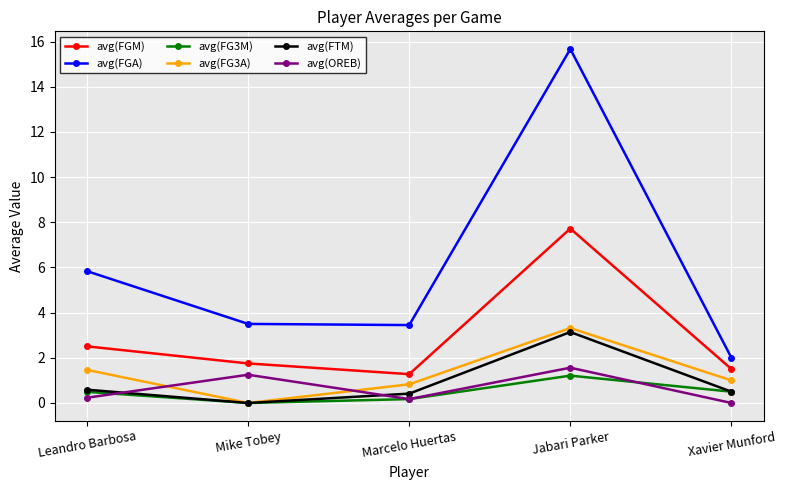

What is the value of the avg(FG3M) point at the 1st from the left?

0.5